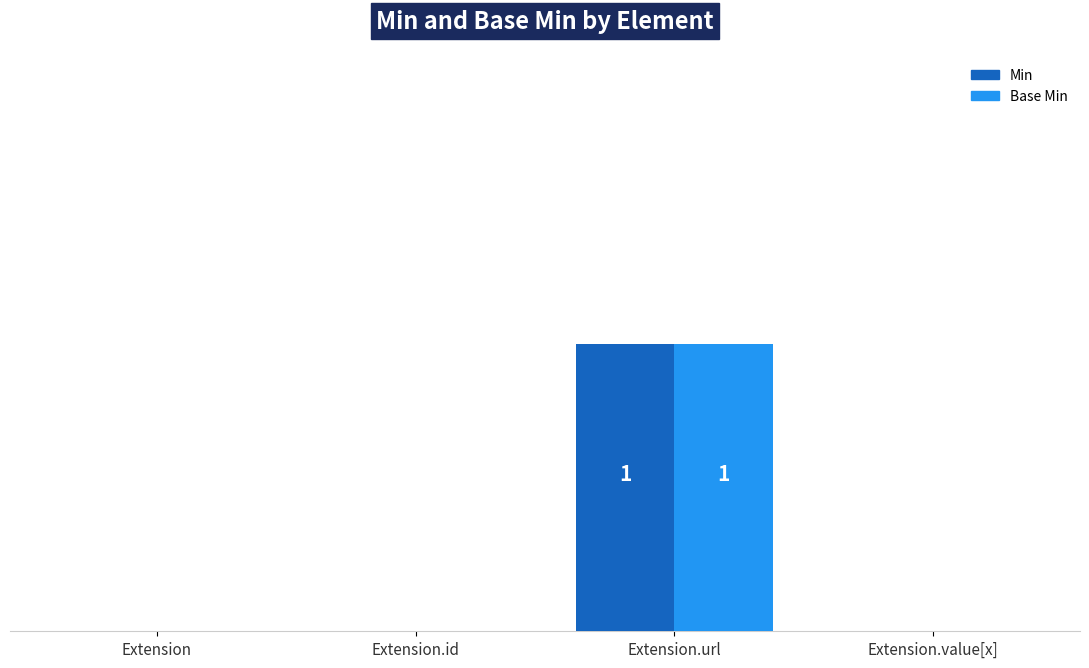

Which series has the largest range (max minus min)?

Min